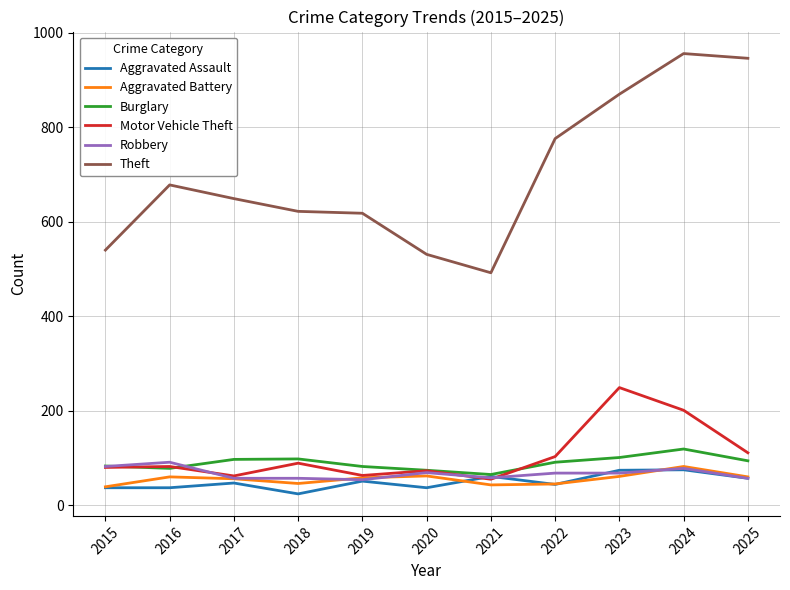

True or false: Theft and Motor Vehicle Theft intersect in this chart.

False